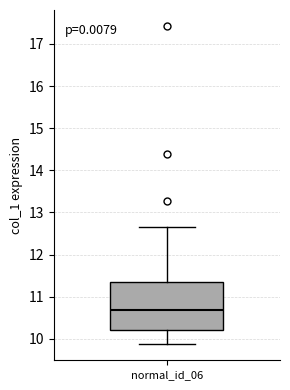

Read this box plot against the y-axis: the position of the median line, the range covered by the box, and the ends of both whiskers. The values are not printed on the chart, so give them approximately, as read against the axis.

median 10.7, box 10.2 to 11.4, whiskers 9.9 to 12.6